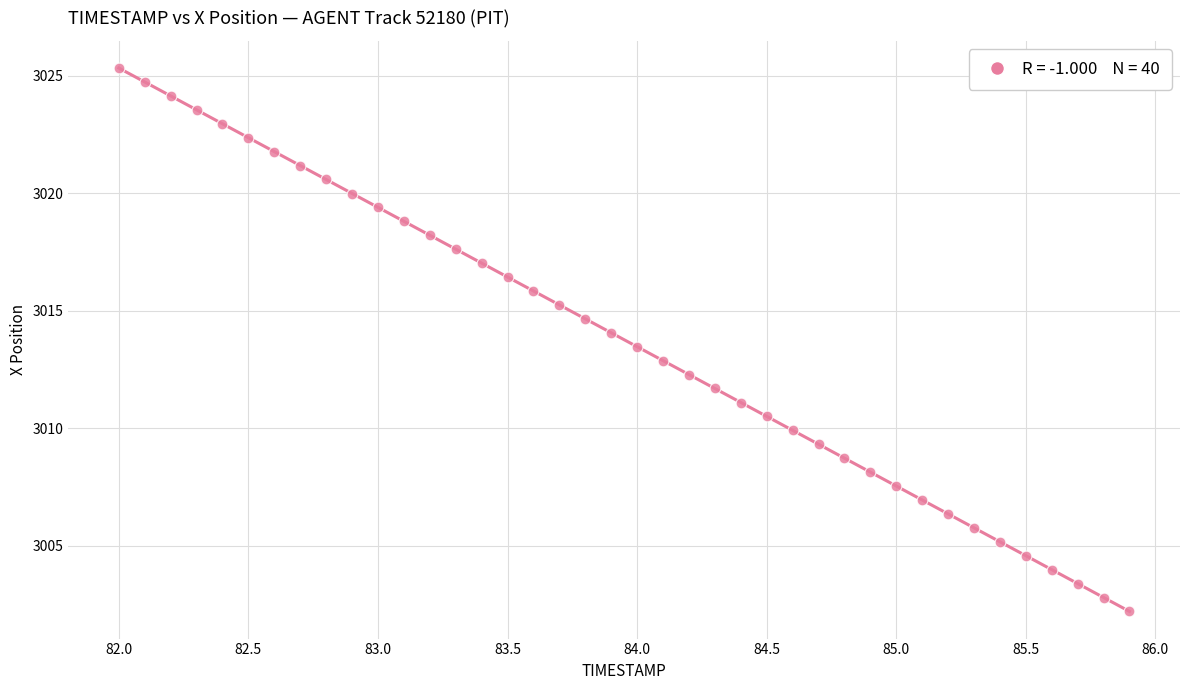

What is the range of X values (max minus min)?

3.9